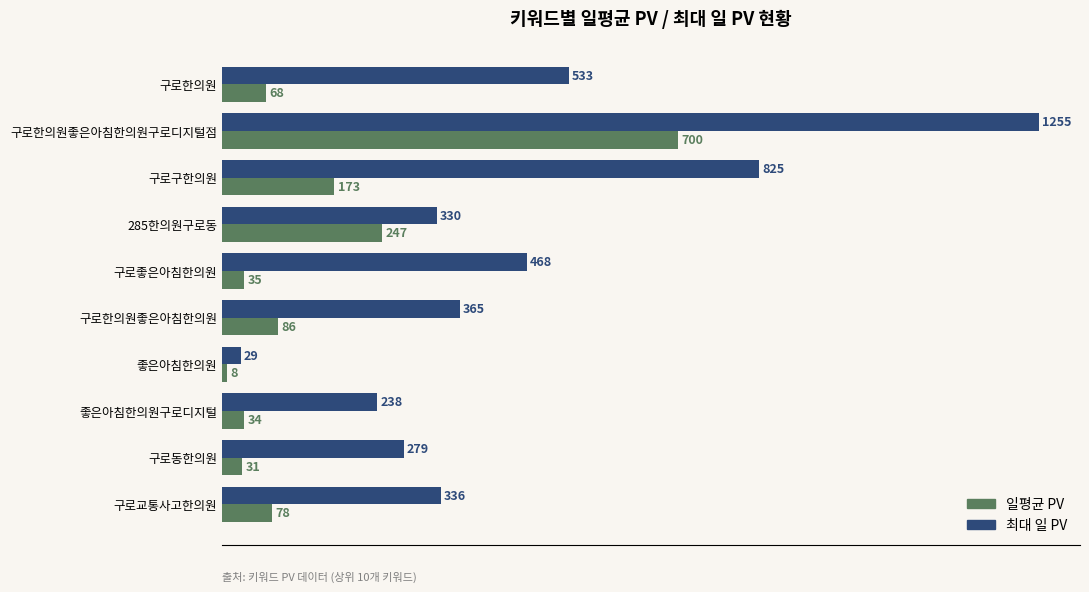

Is the value of 일평균 PV at 구로한의원좋은아침한의원구로디지털점 greater than the value of 최대 일 PV at 구로한의원좋은아침한의원구로디지털점?

No